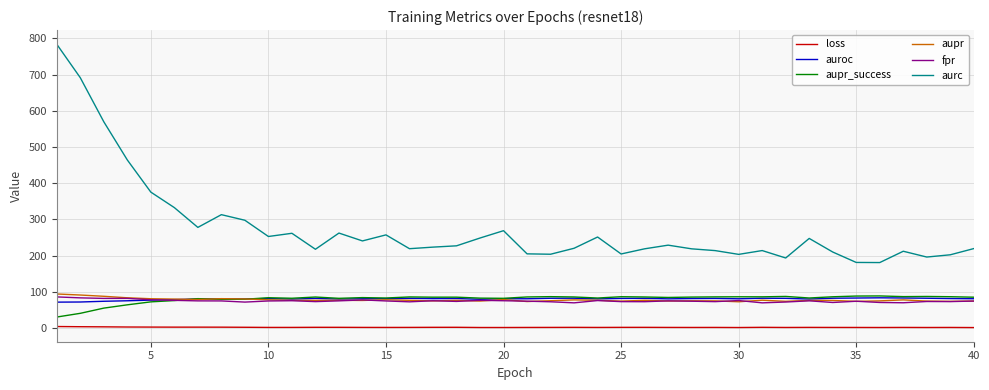

True or false: loss and fpr cross at least once.

False